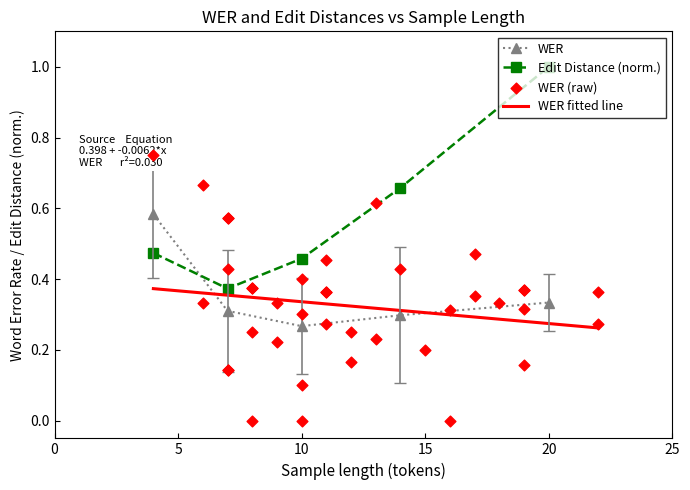

After their last crossing, which series has the higher values: WER or Edit Distance (norm.)?

Edit Distance (norm.)